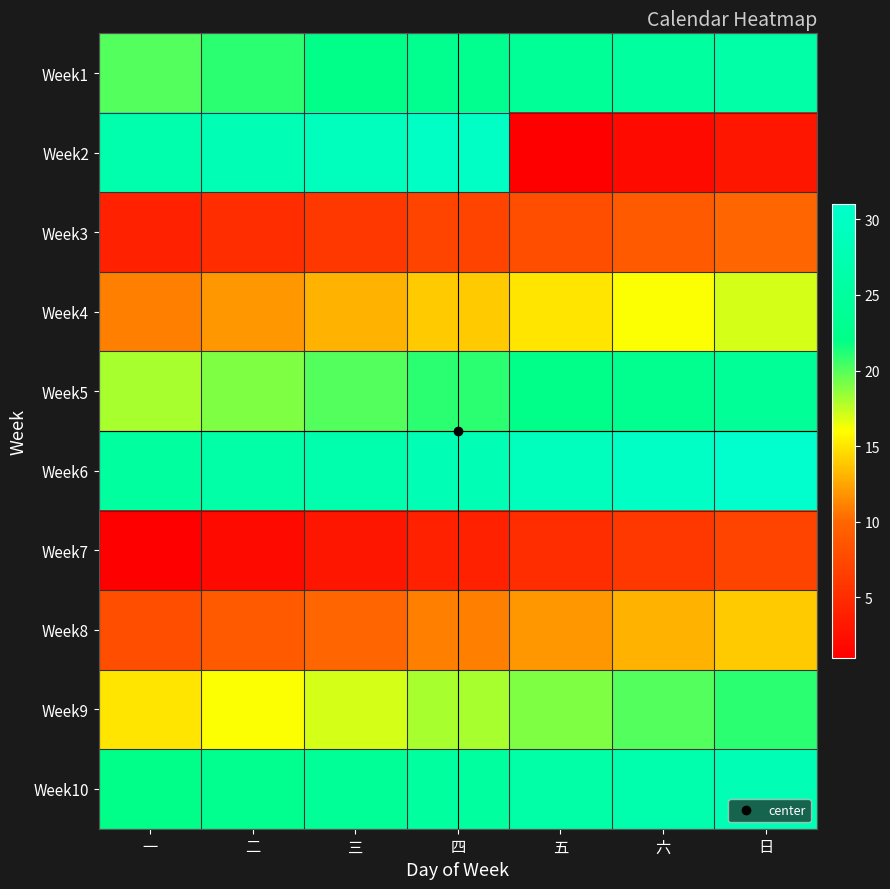

Reading right to left, extract all data points from this chart.

Week1: 日=26	六=25	五=24	四=23	三=22	二=21	一=20
Week2: 日=3	六=2	五=1	四=30	三=29	二=28	一=27
Week3: 日=10	六=9	五=8	四=7	三=6	二=5	一=4
Week4: 日=17	六=16	五=15	四=14	三=13	二=12	一=11
Week5: 日=24	六=23	五=22	四=21	三=20	二=19	一=18
Week6: 日=31	六=30	五=29	四=28	三=27	二=26	一=25
Week7: 日=7	六=6	五=5	四=4	三=3	二=2	一=1
Week8: 日=14	六=13	五=12	四=11	三=10	二=9	一=8
Week9: 日=21	六=20	五=19	四=18	三=17	二=16	一=15
Week10: 日=28	六=27	五=26	四=25	三=24	二=23	一=22